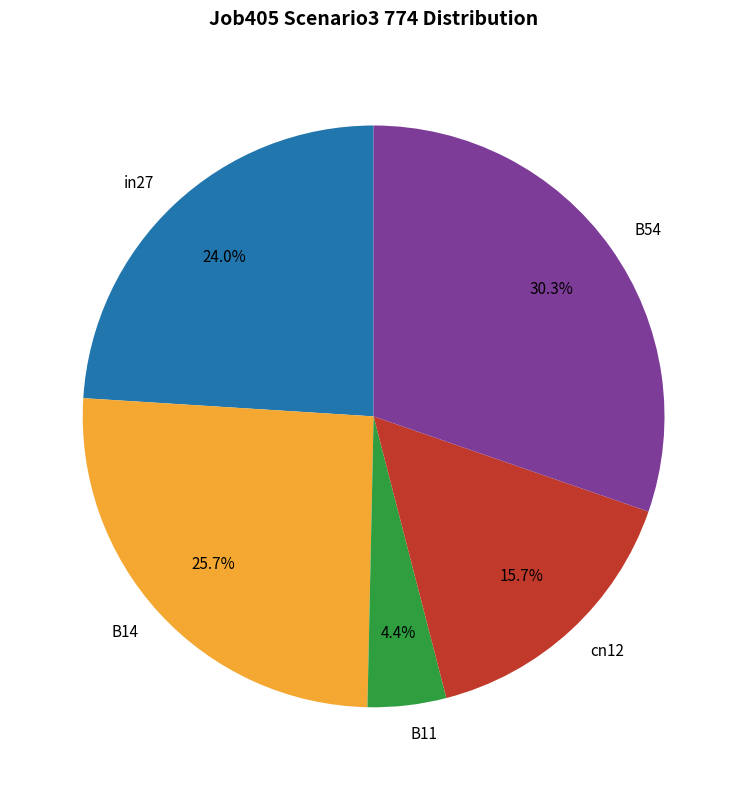

To the nearest percent, what is the combined percentage of cn12 and B11?

20%